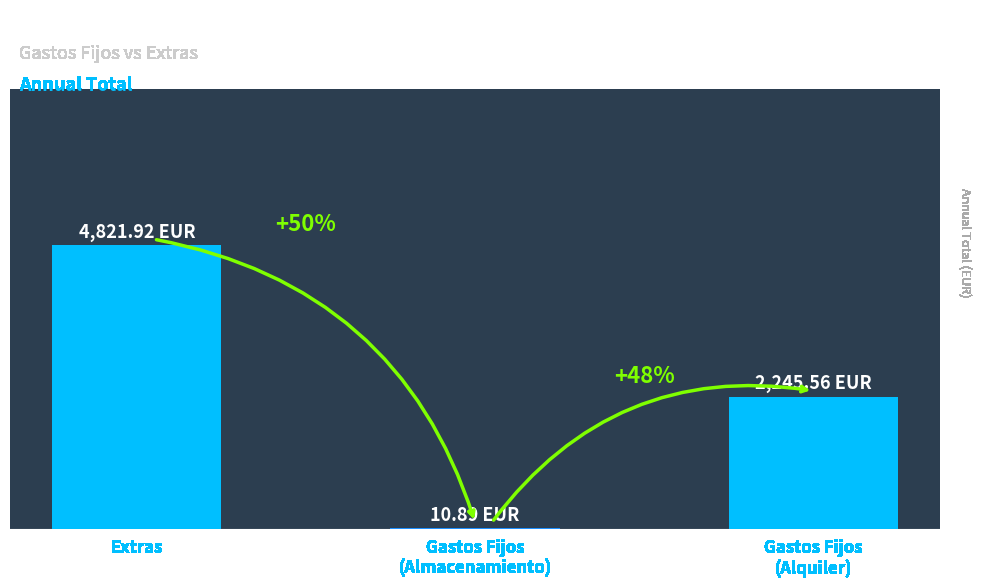

The chart shows a value of 10.9 at Gastos Fijos
(Almacenamiento). True or false?

True